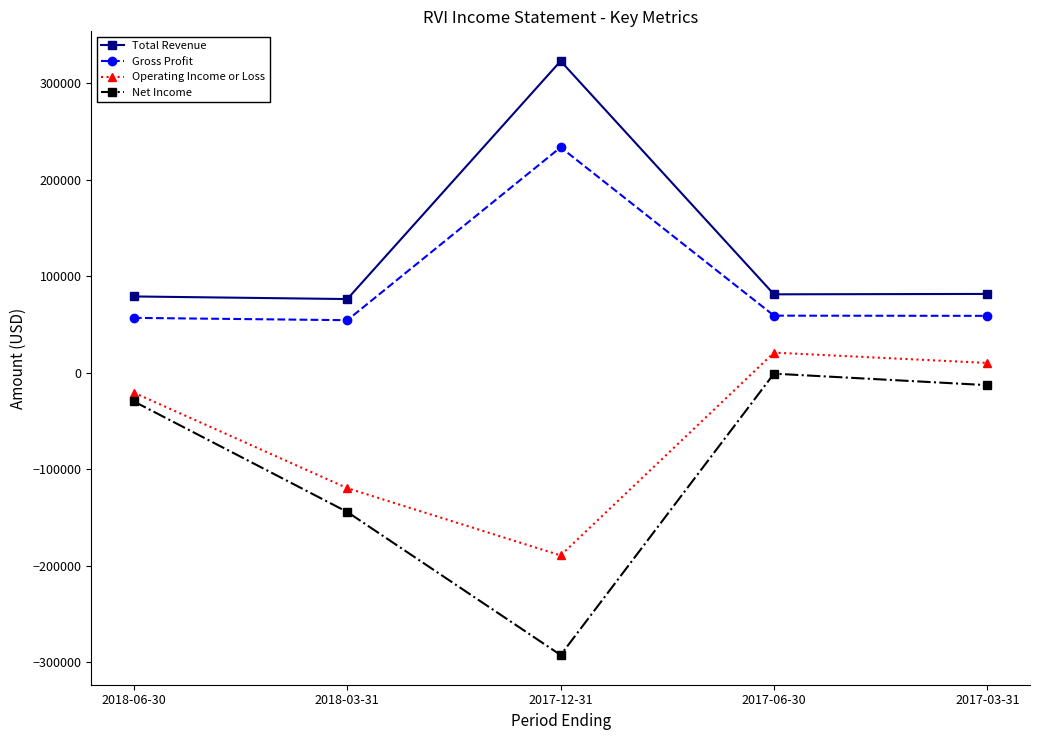

What is the greatest value displayed?

322900